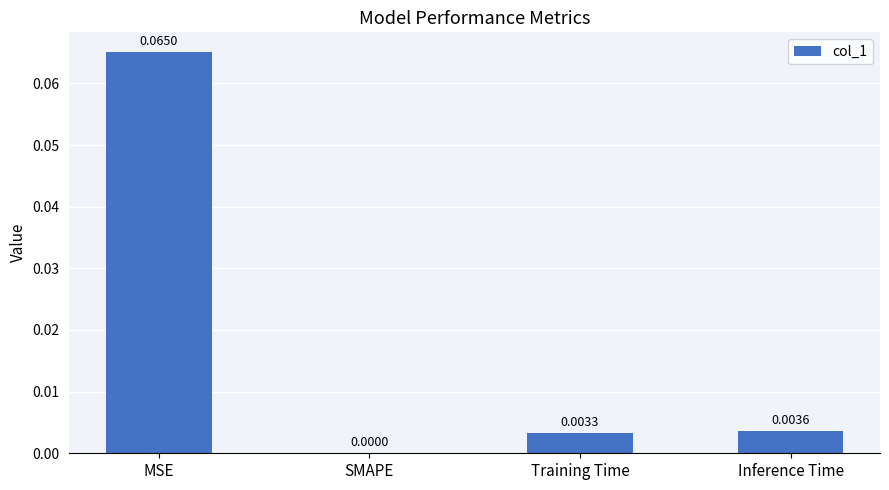

Count the number of categories in the chart.

4